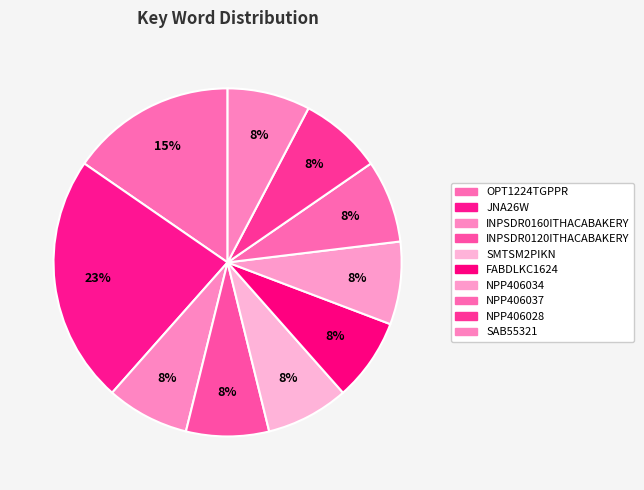

Does SMTSM2PIKN represent more than half of the total?

No